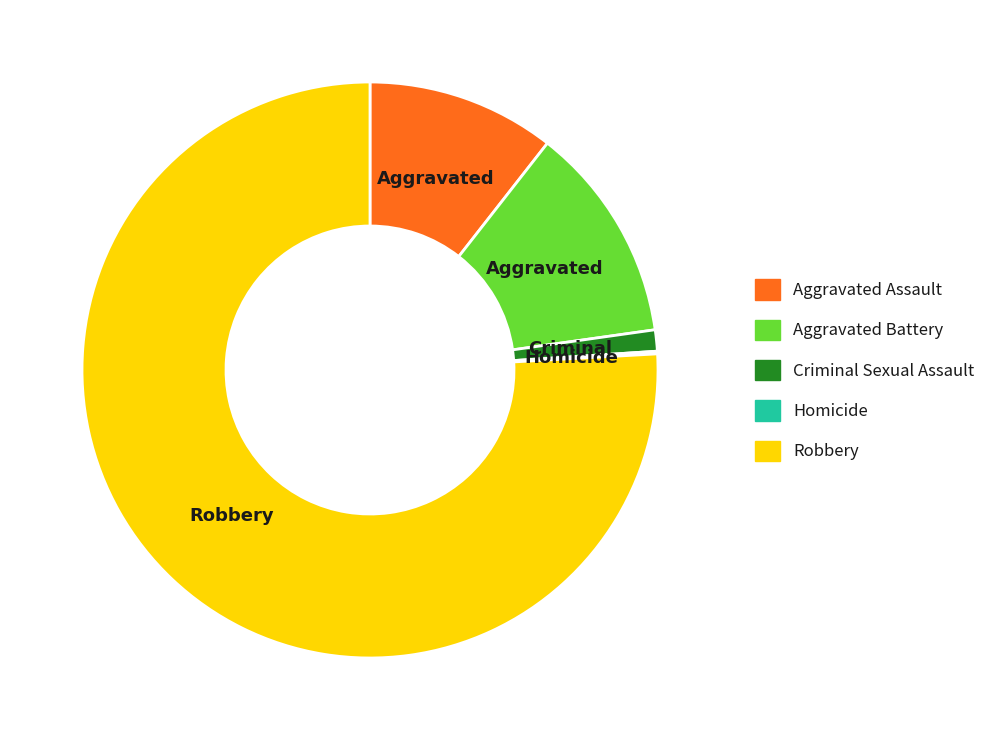

Which category has the biggest portion of the pie?

Robbery